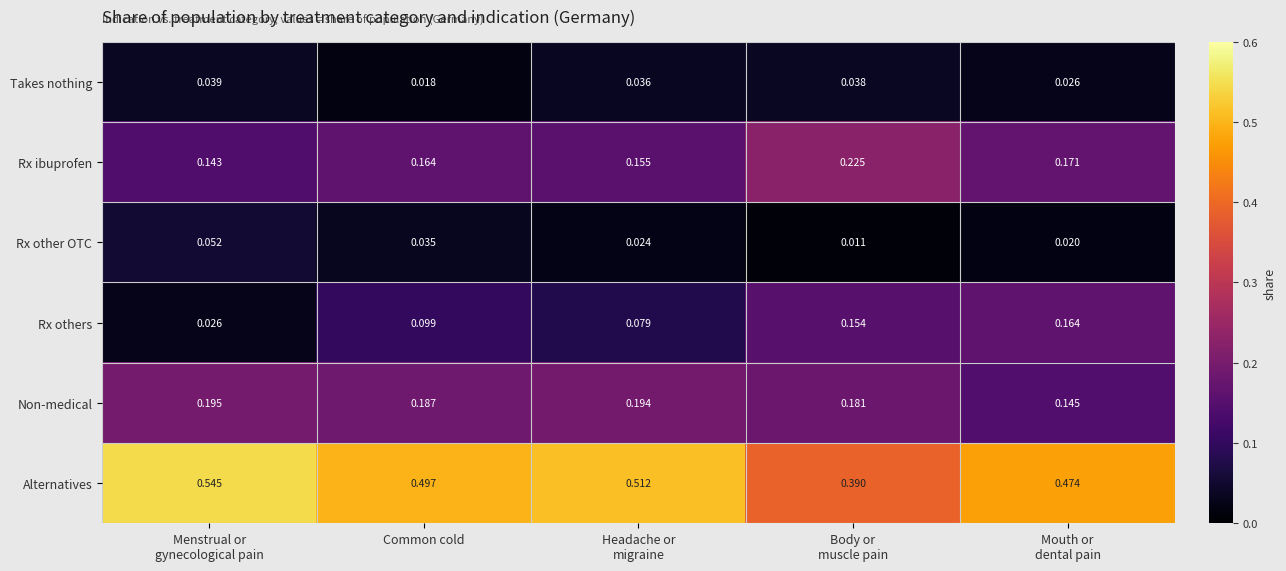

Rank the series by their maximum value, from lowest to highest.

Takes nothing, Rx other OTC, Rx others, Non-medical, Rx ibuprofen, Alternatives